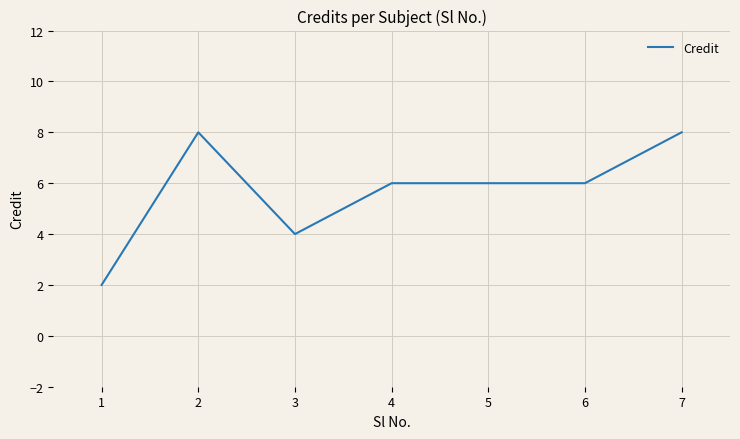

Does the chart display data point markers on the line(s)?

No